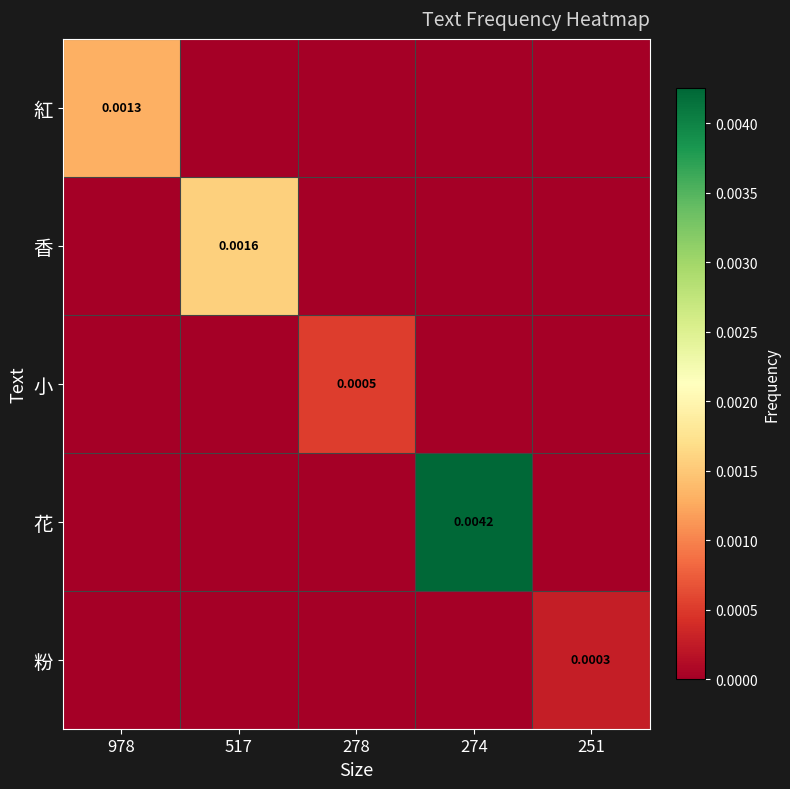

Is the value of 花 at 274 greater than the value of 粉 at 251?

Yes